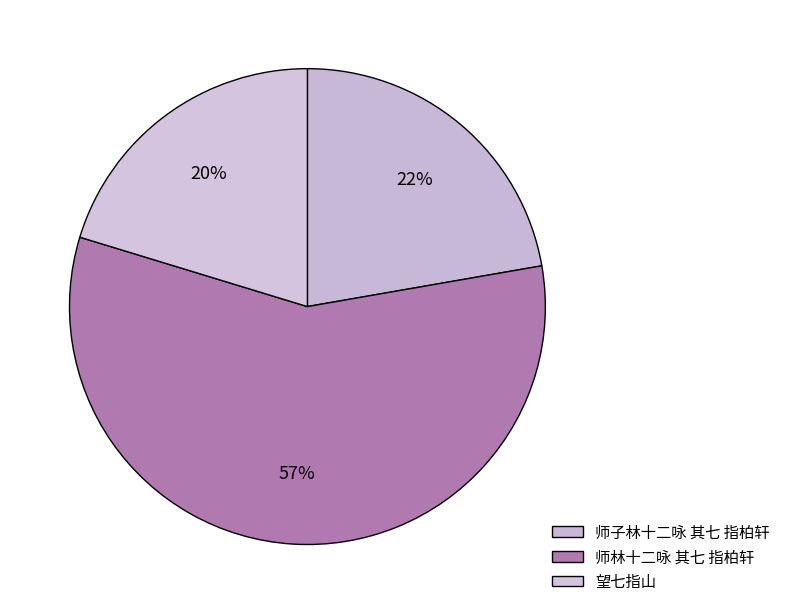

Count the number of slices in the pie.

3